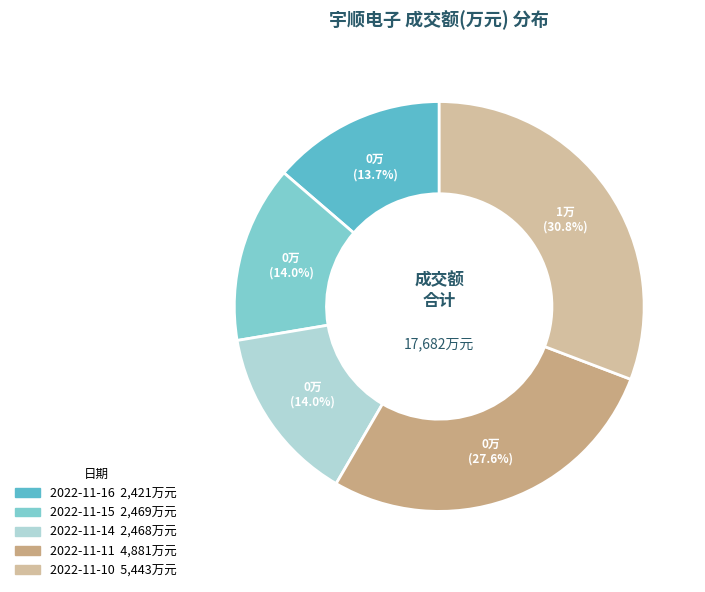

Does 2022-11-16 represent more than half of the total?

No